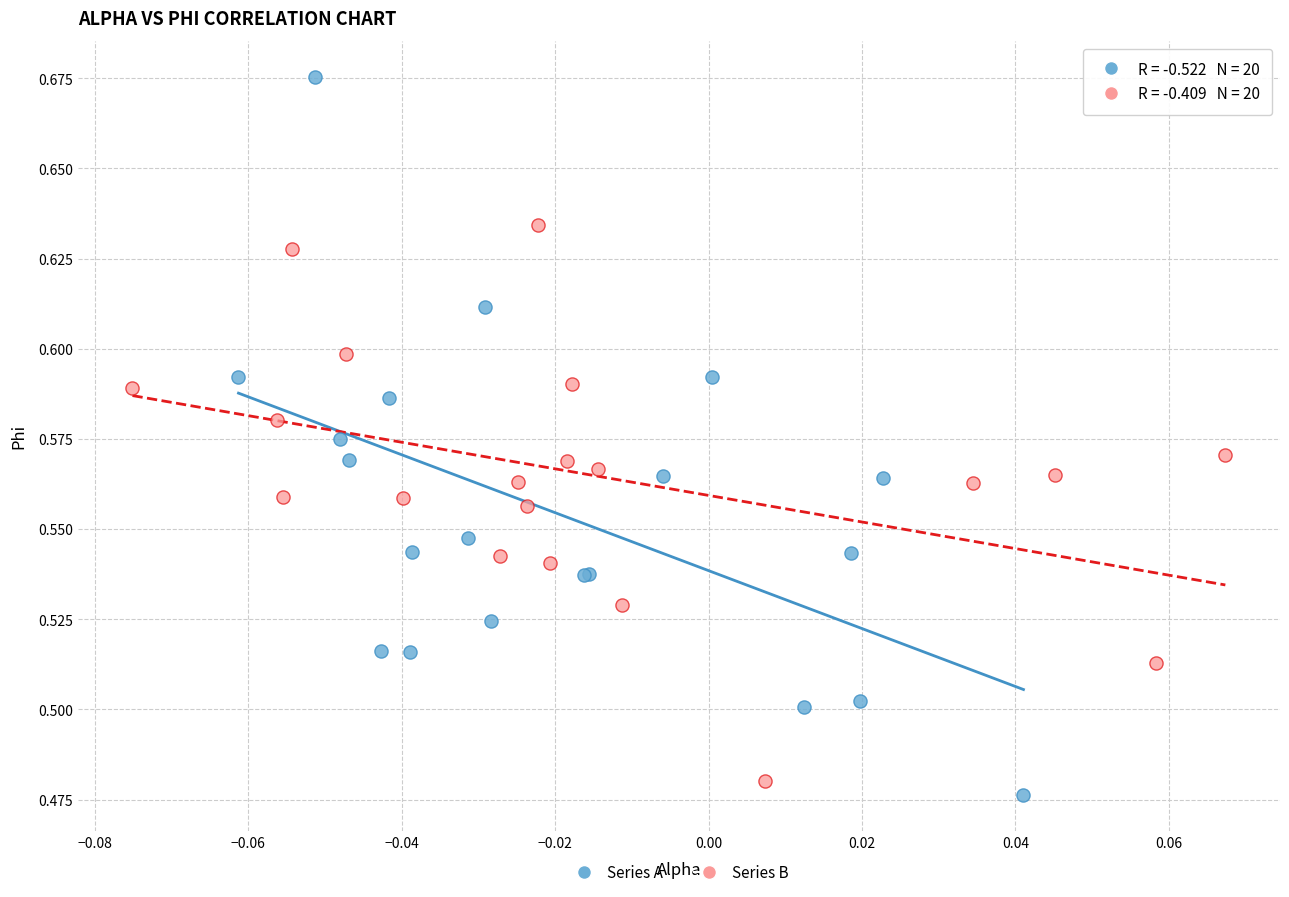

Which series has the largest Y range (max minus min)?

Series A